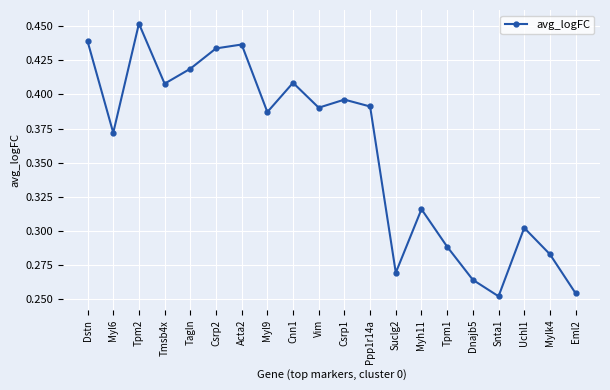

How many values are between 0 and 1?

20